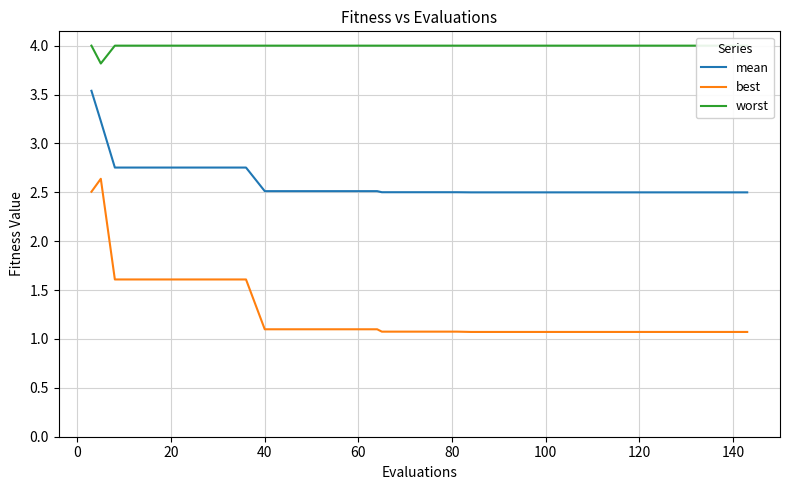

Is it true that mean equals 2.5 at 40?

True